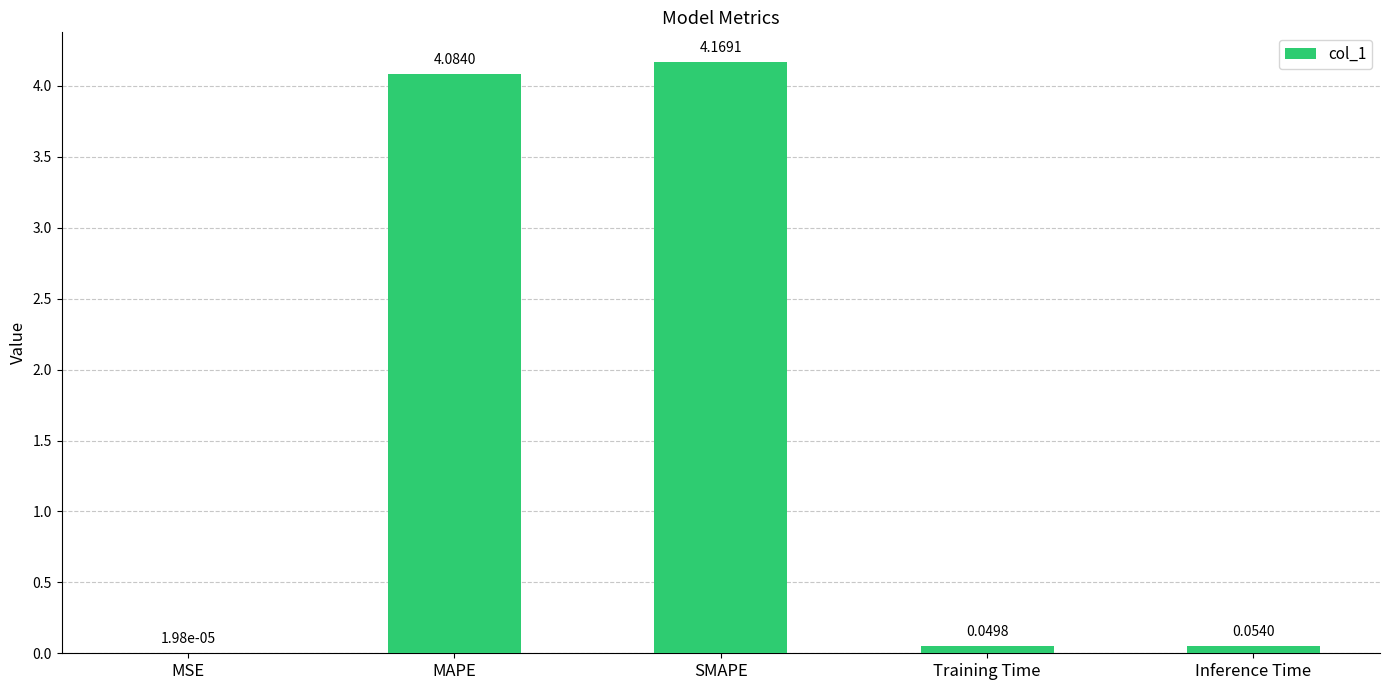

Count the number of data series in this chart.

1